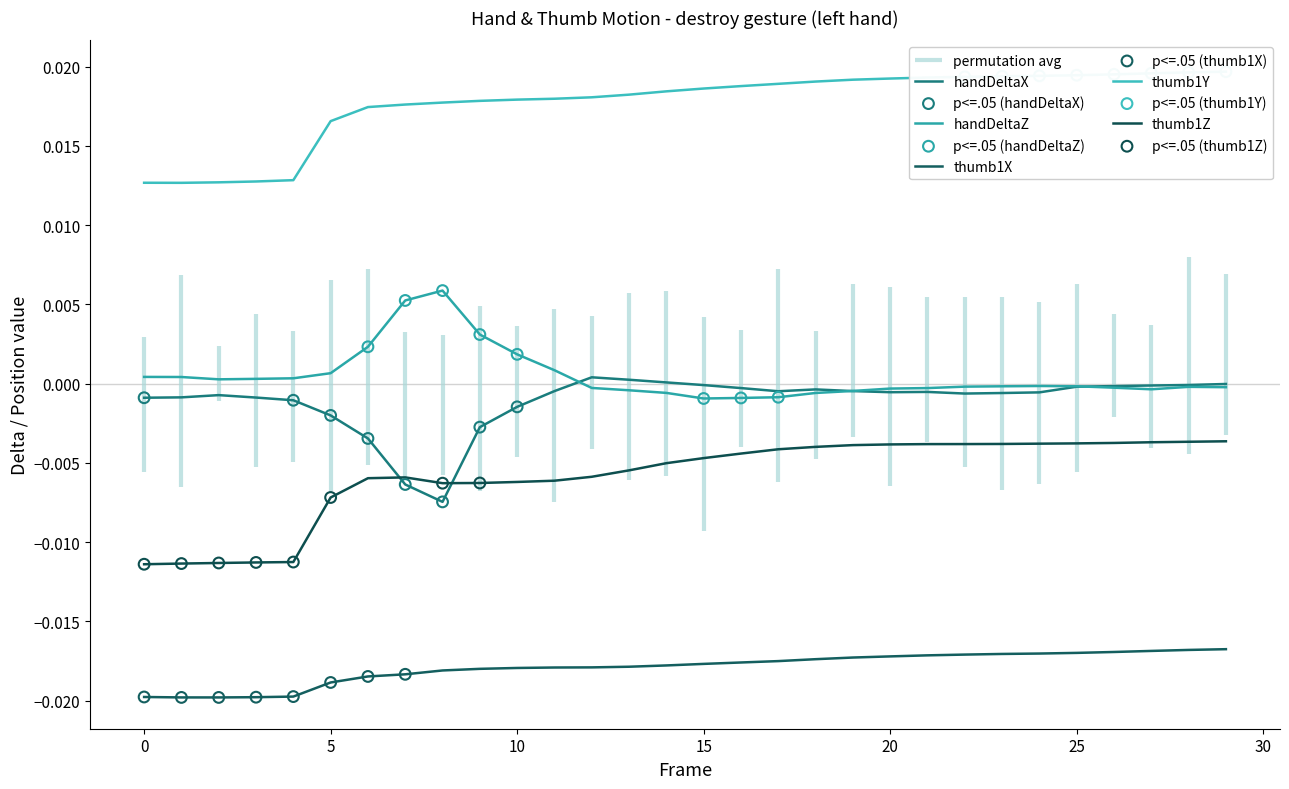

What are all the series names shown in the legend?

handDeltaX, handDeltaZ, thumb1X, thumb1Y, thumb1Z